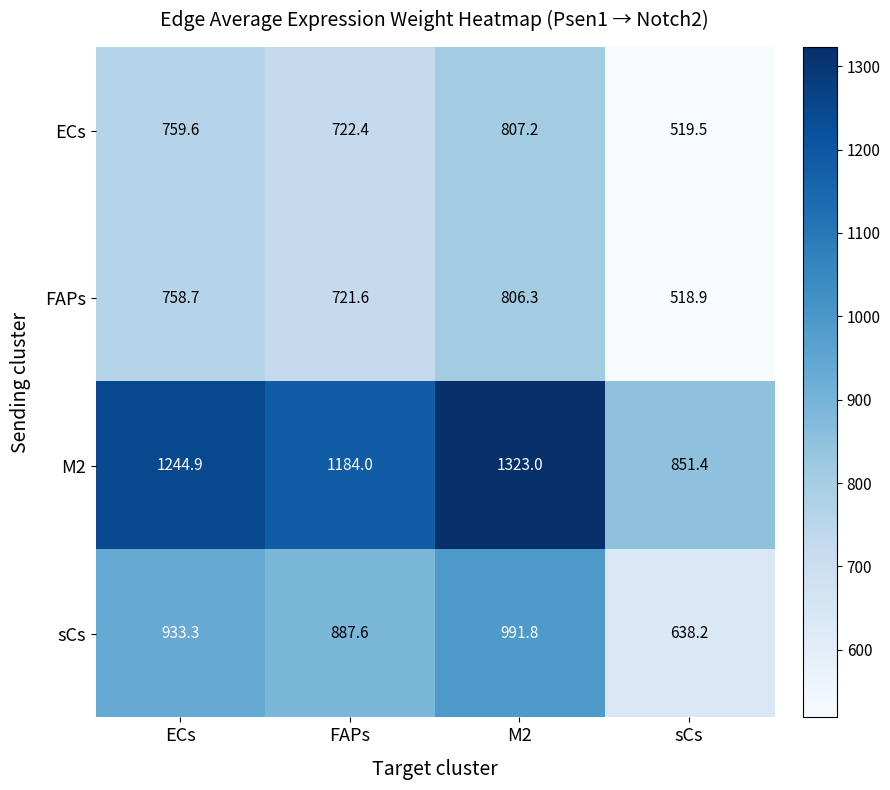

The sCs series shows 265.4 at sCs. True or false?

False